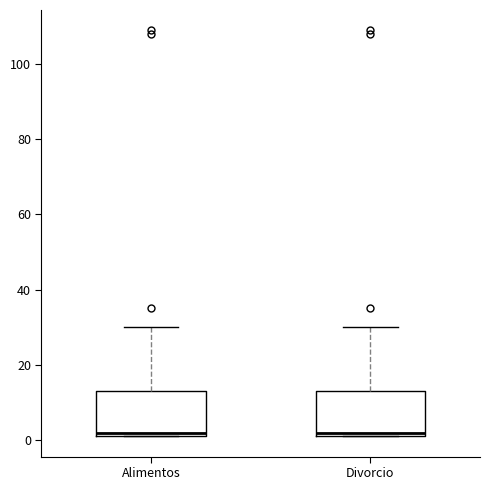

Where is the upper edge of the box for Divorcio on the y-axis? The values are not printed on the chart, so give them approximately, as read against the axis.

14